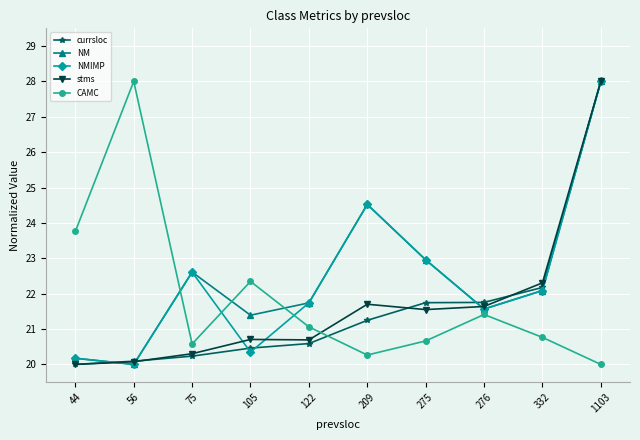

Where is the first local maximum for CAMC?

56